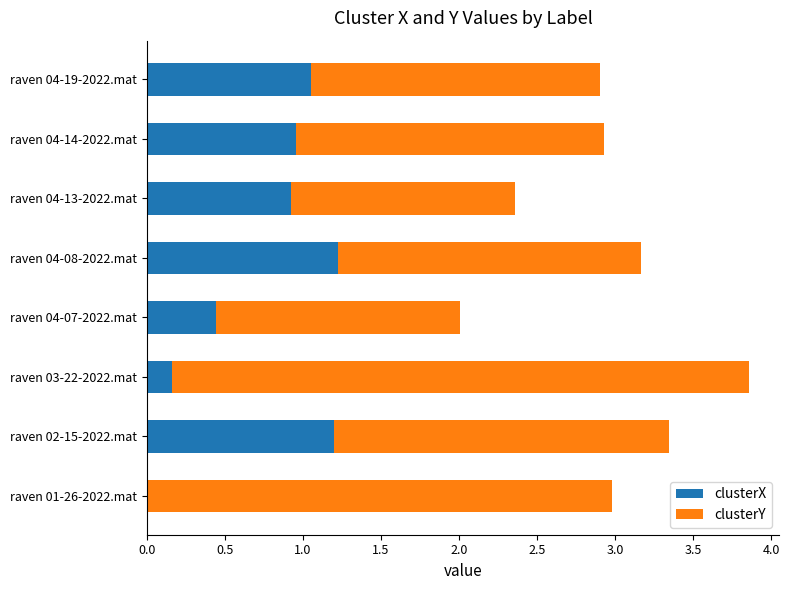

What is the sum of all clusterX values?

6.0